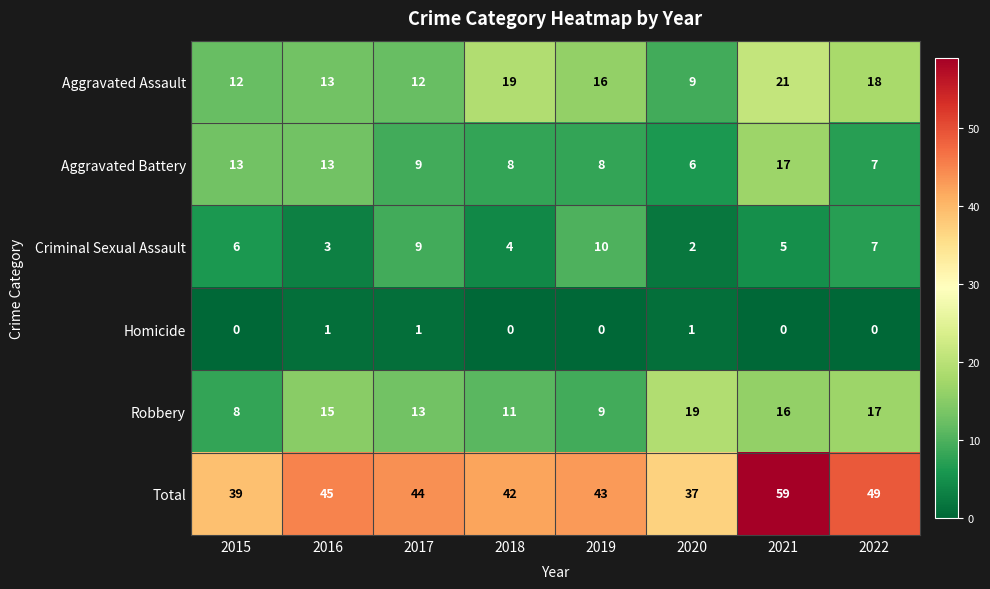

What is the sum of all Aggravated Assault values?

120